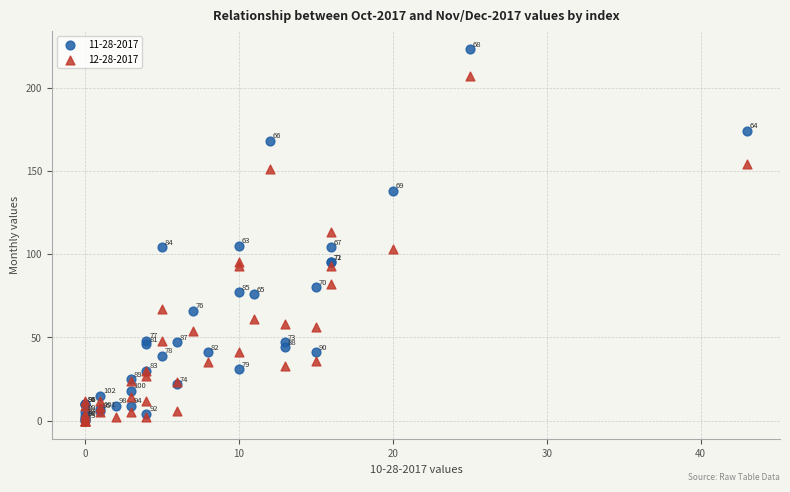

Across all series, what Y value is closest to 111?

113